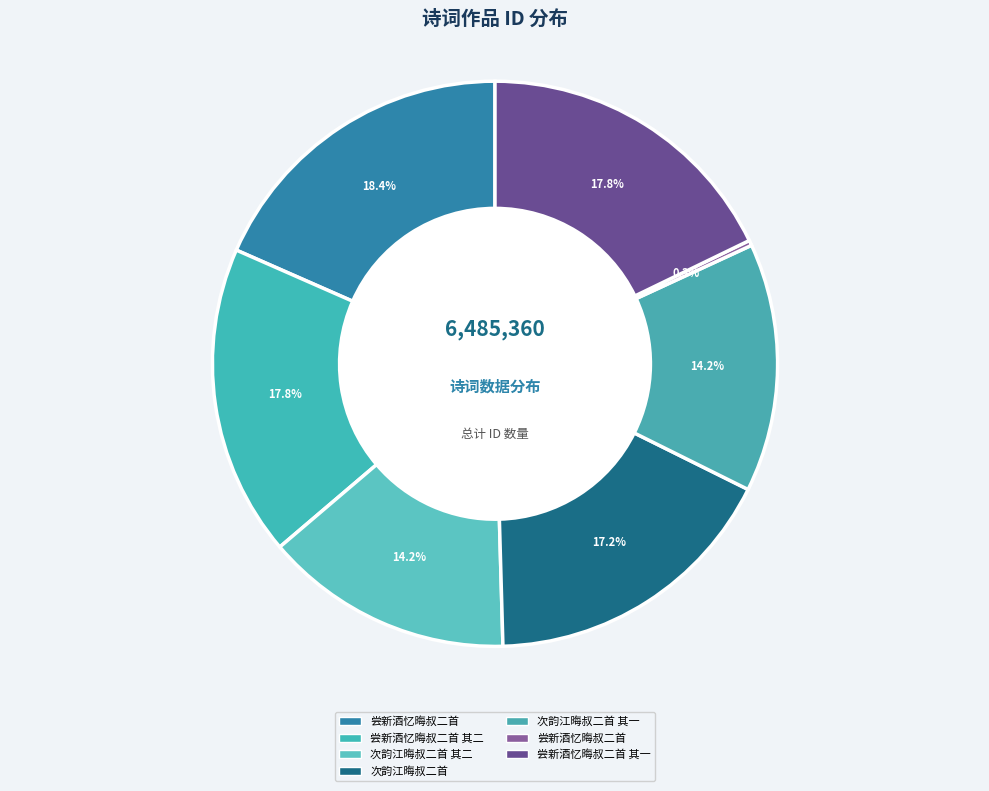

How many segments does this pie chart have?

7